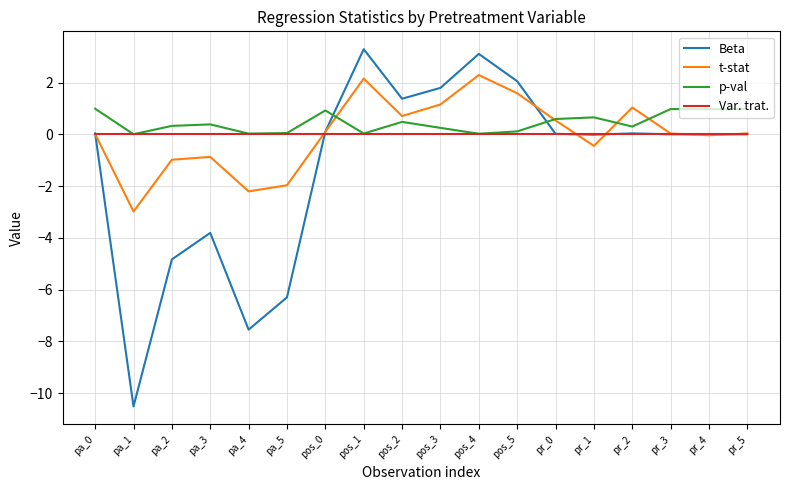

Rank the series at pa_2 from lowest to highest value.

Beta, t-stat, Var. trat., p-val